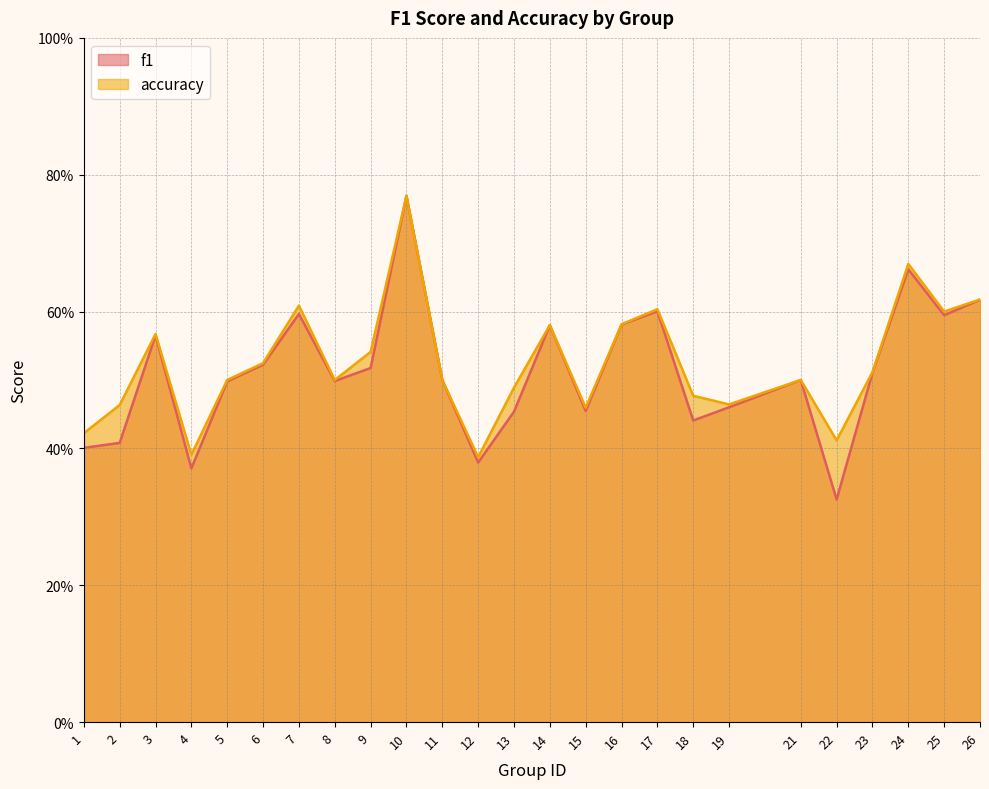

Reading right to left, list all the values displayed in this chart.

f1: 0.6	0.6	0.7	0.5	0.3	0.5	0.5	0.4	0.6	0.6	0.5	0.6	0.5	0.4	0.5	0.8	0.5	0.5	0.6	0.5	0.5	0.4	0.6	0.4	0.4
accuracy: 0.6	0.6	0.7	0.5	0.4	0.5	0.5	0.5	0.6	0.6	0.5	0.6	0.5	0.4	0.5	0.8	0.5	0.5	0.6	0.5	0.5	0.4	0.6	0.5	0.4